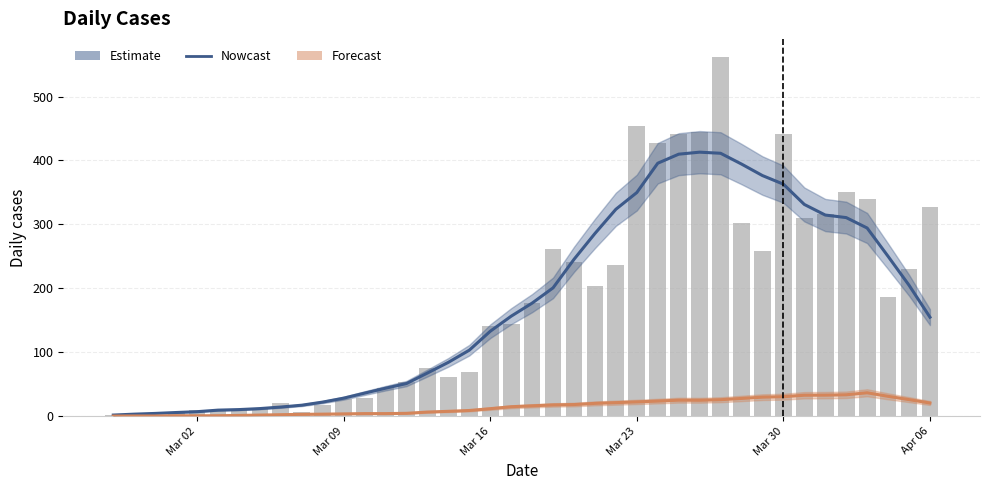

How many groups of bars are there?

40